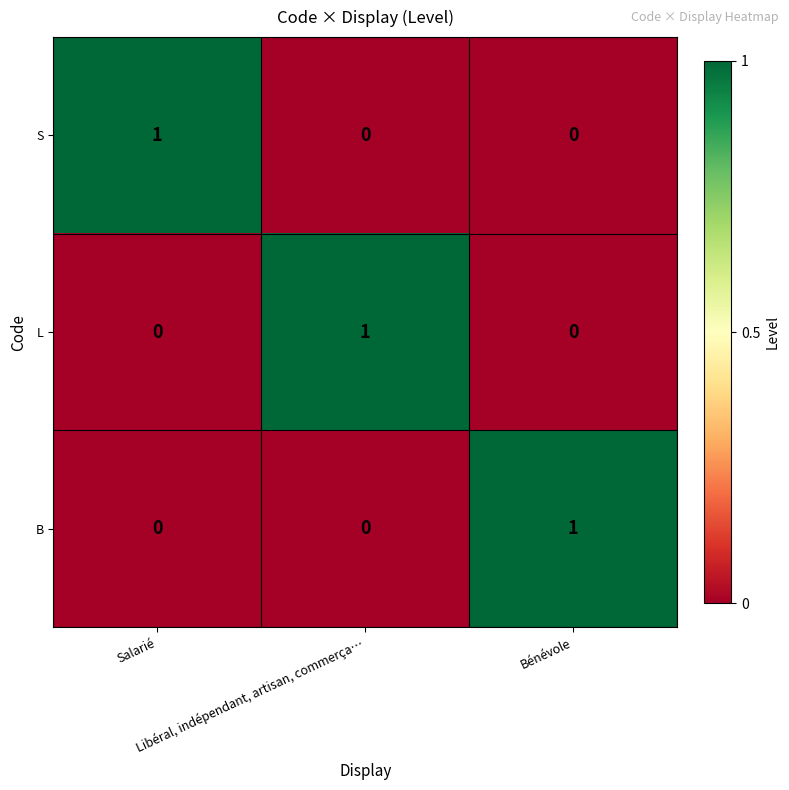

How many L values are between 0 and 1?

3